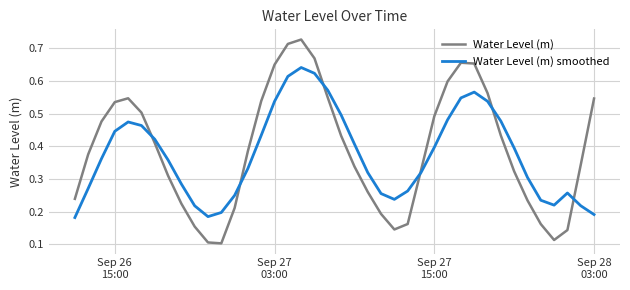

Which series has the widest spread of values?

Water Level (m)